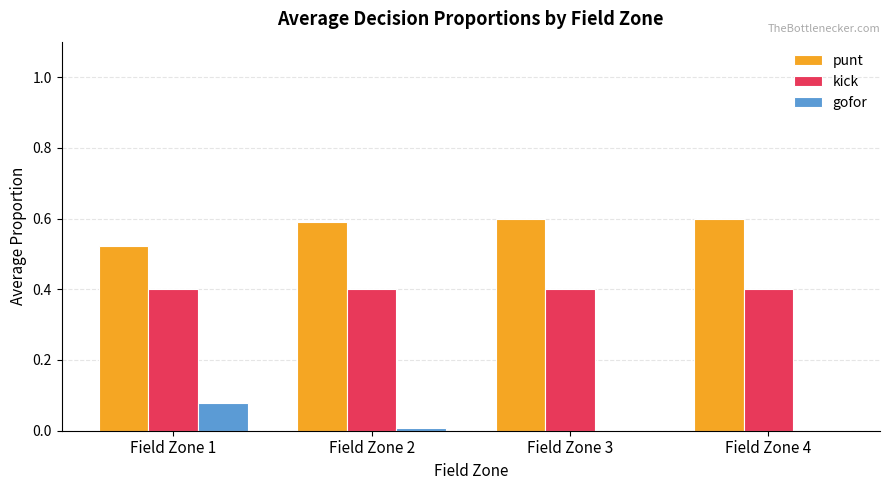

Which category has the highest value in the gofor series?

Field Zone 1